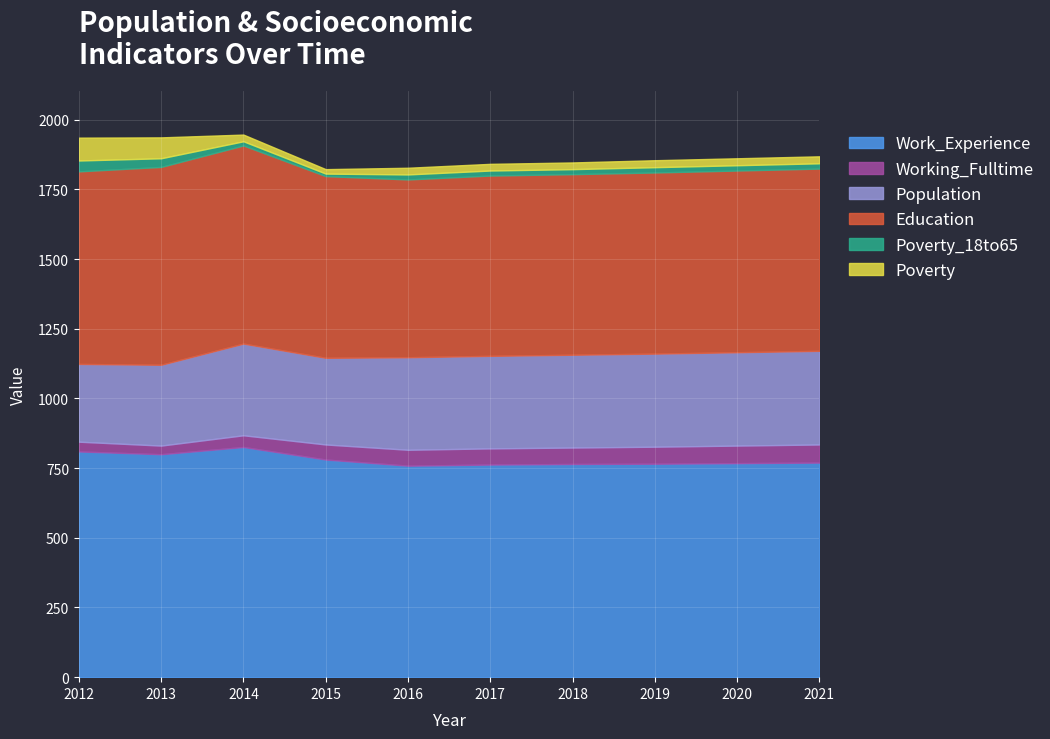

True or false: Education has a value of 1201 at 2014.

False